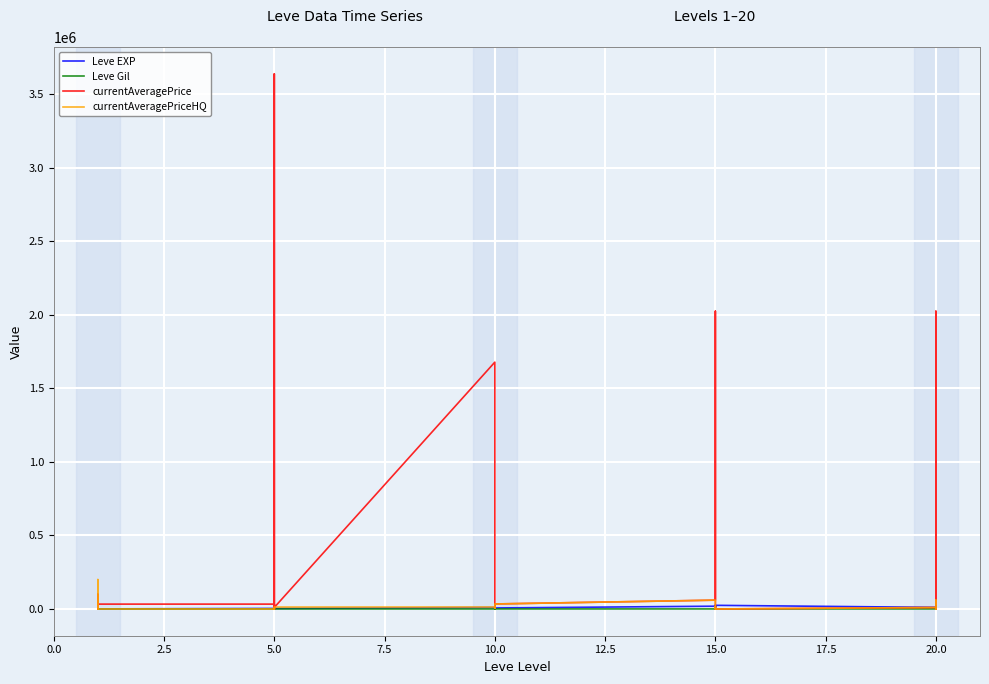

Does the chart display data point markers on the line(s)?

No